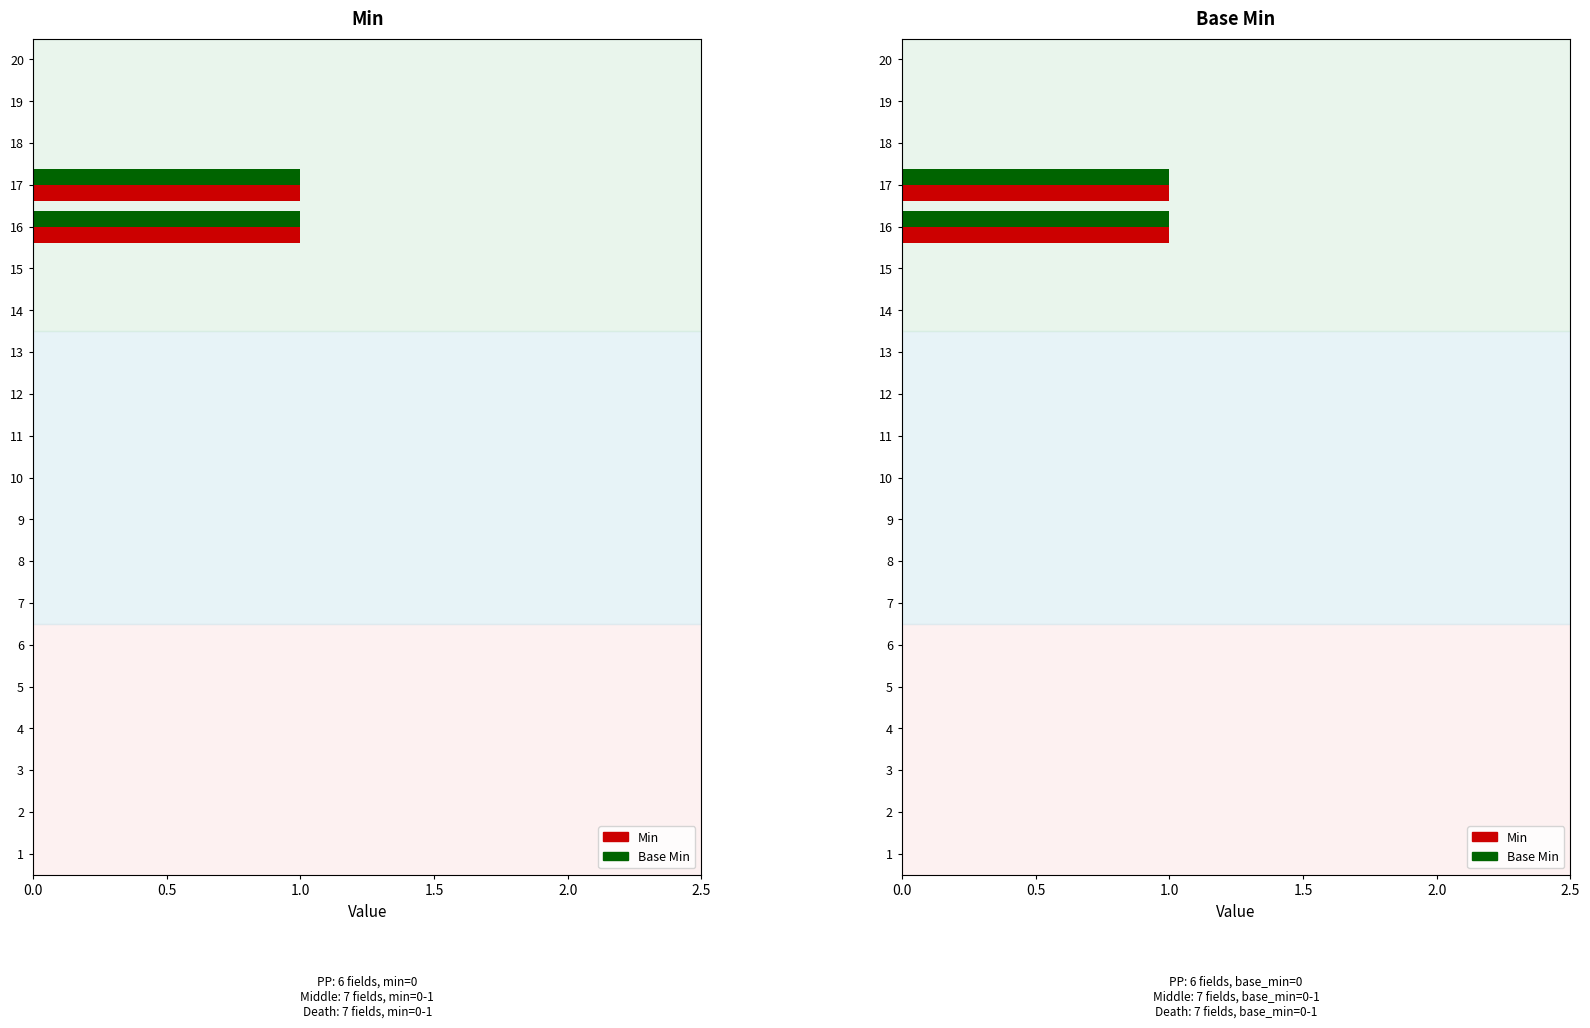

At 16, list the series in order from largest to smallest.

Base Min, Min